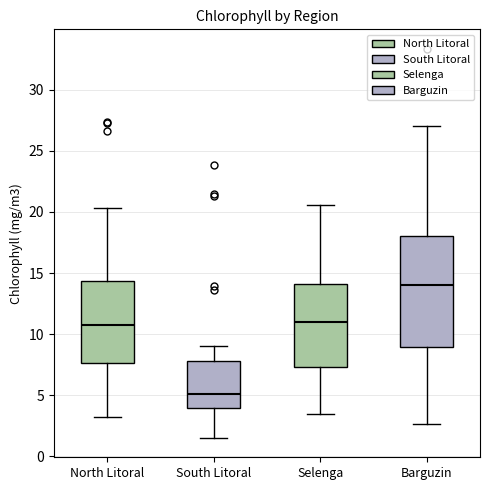

Which box's median line is the lowest?

South Litoral